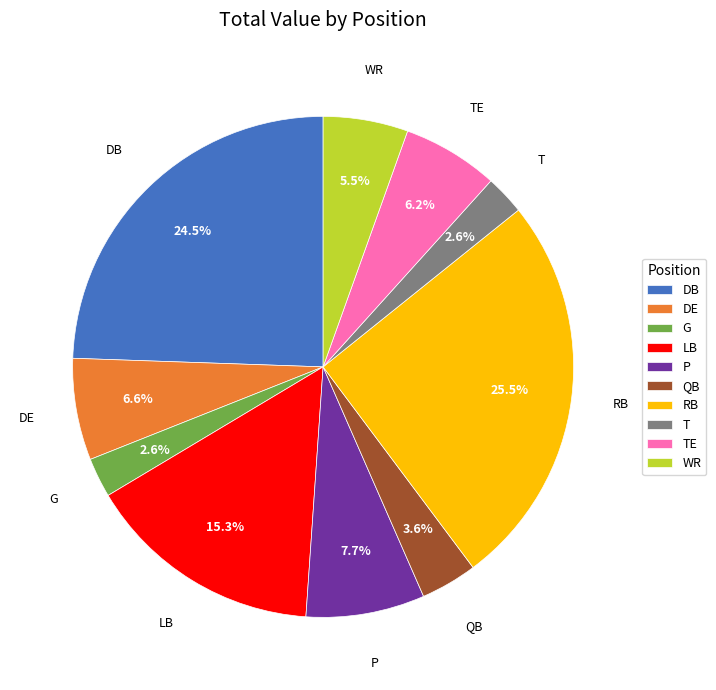

Does T represent more than half of the total?

No